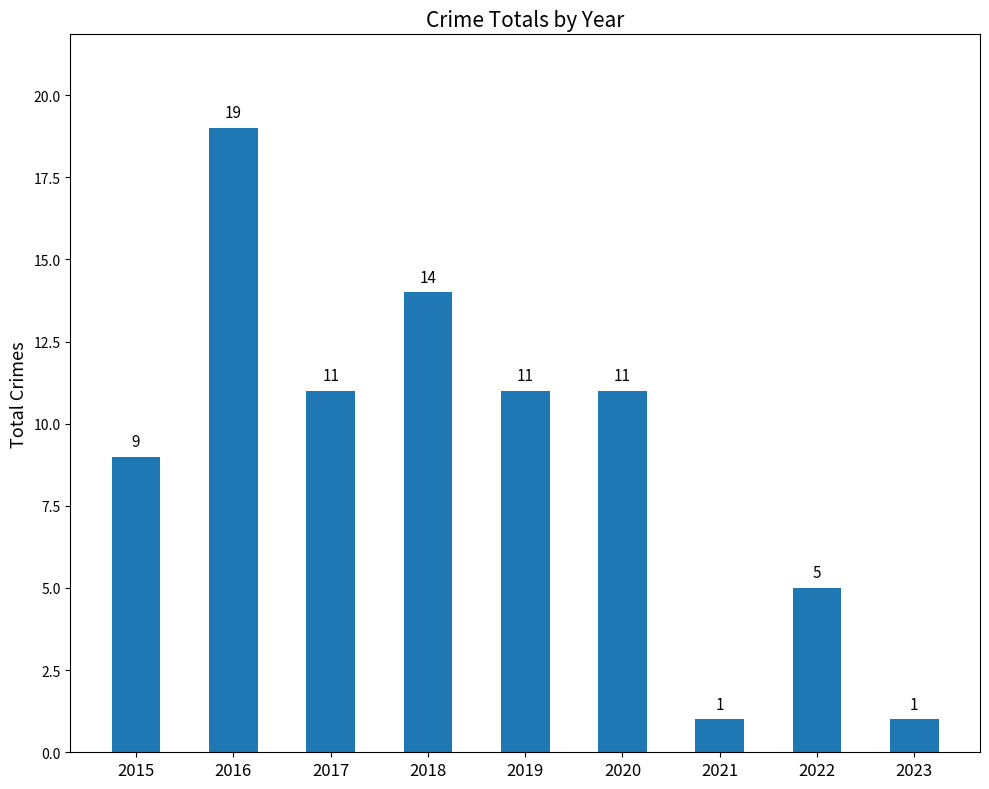

What is the value of the 2nd bar from the left?

19